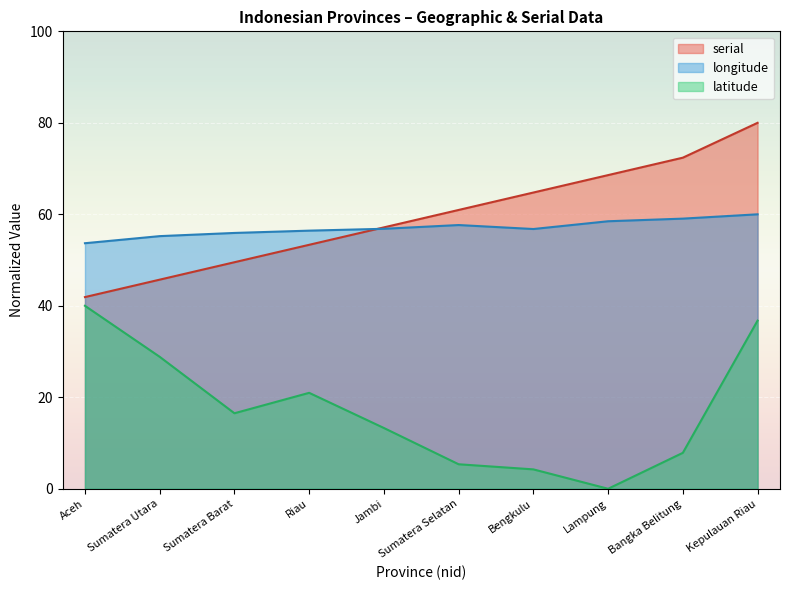

What is the spread (max minus min) of values at Jambi?

43.9